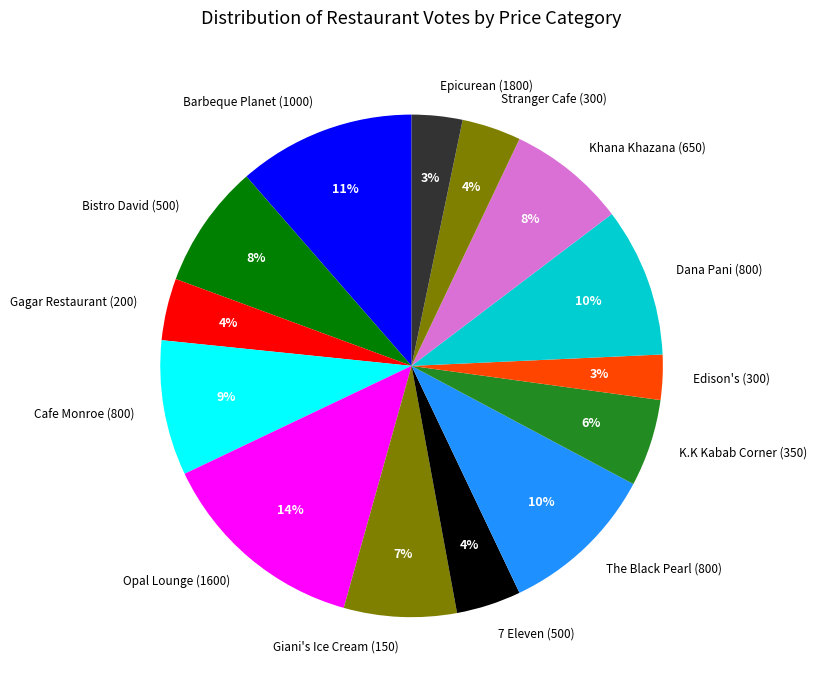

Does Barbeque Planet (1000) represent more than half of the total?

No